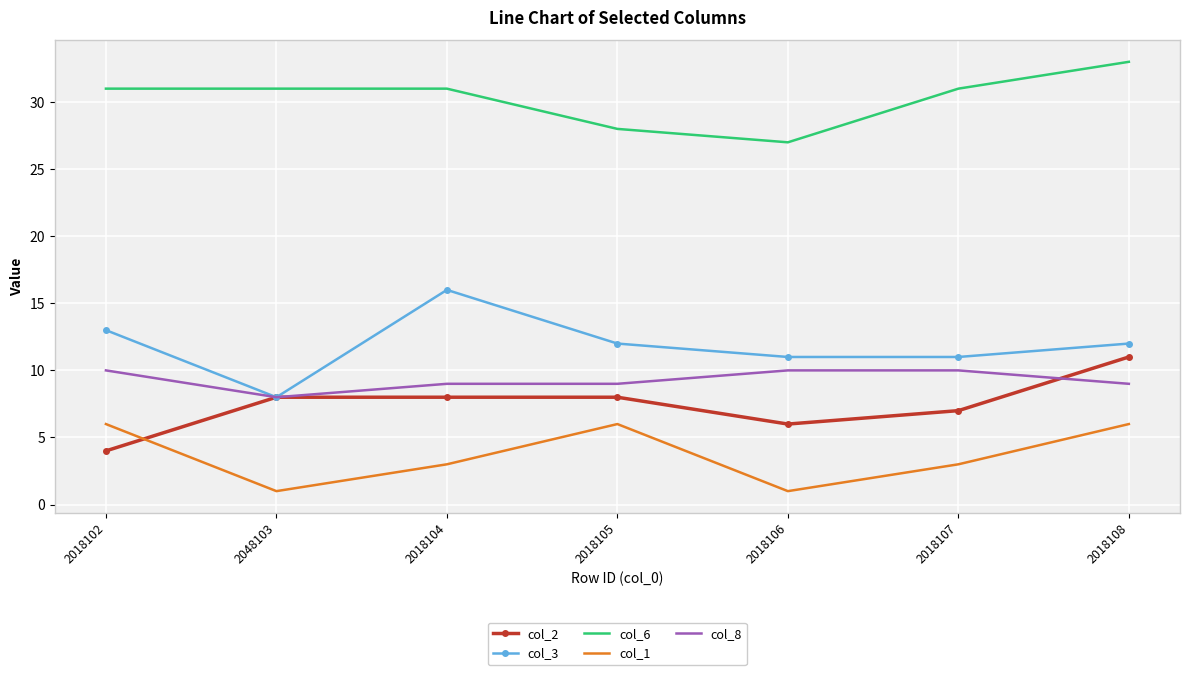

Is the value of col_8 at 2018104 greater than the value of col_6 at 2018102?

No